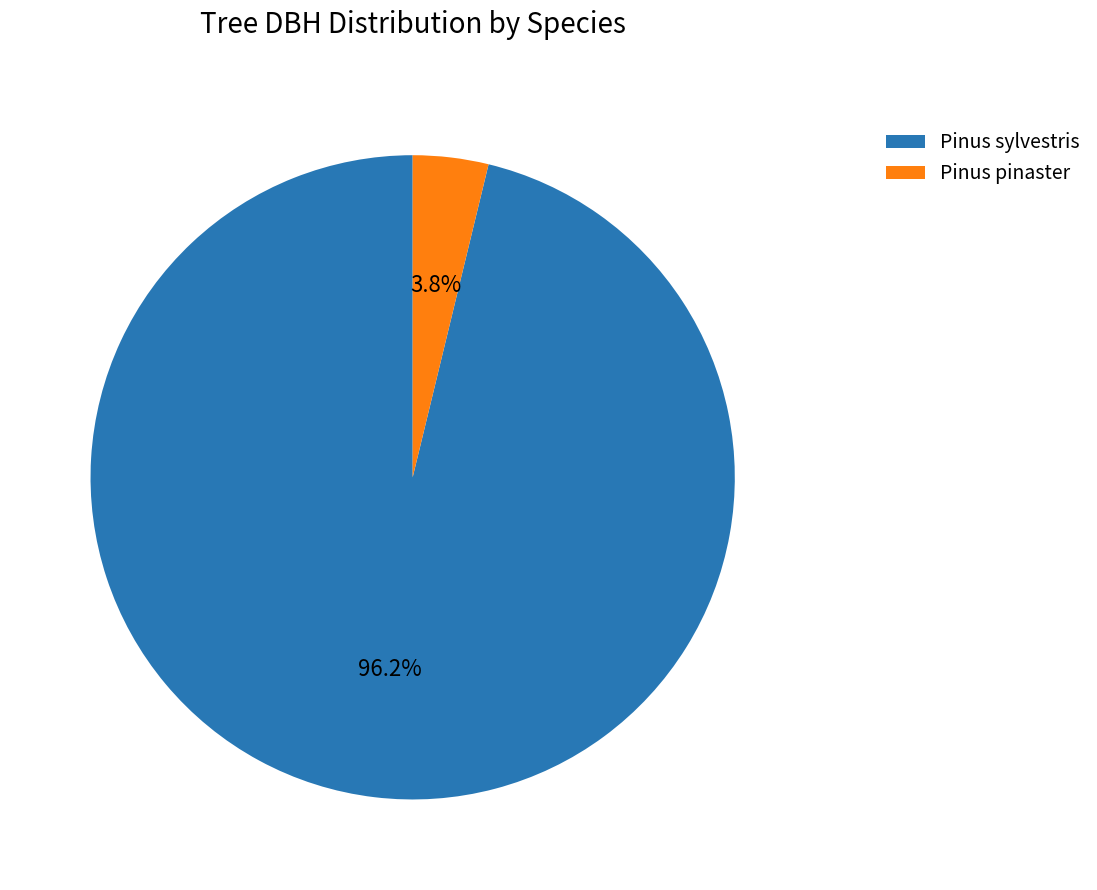

Rank the categories by value from highest to lowest.

Pinus sylvestris, Pinus pinaster